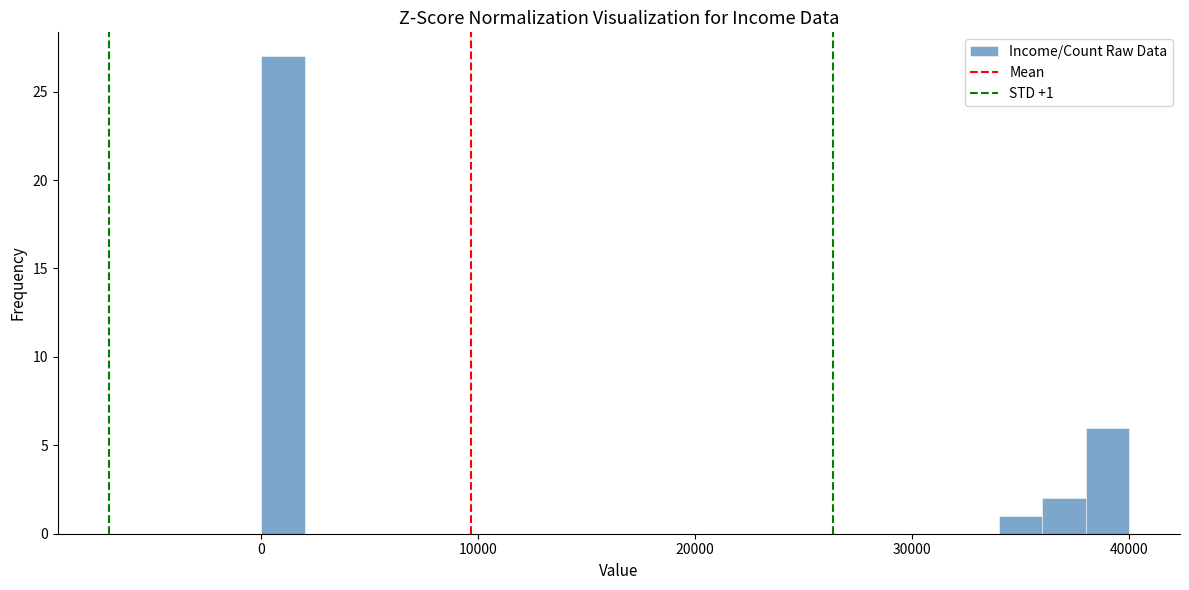

Around what value on the x-axis is the tallest bar? Give the approximate position of its centre, as read against the axis.

1000